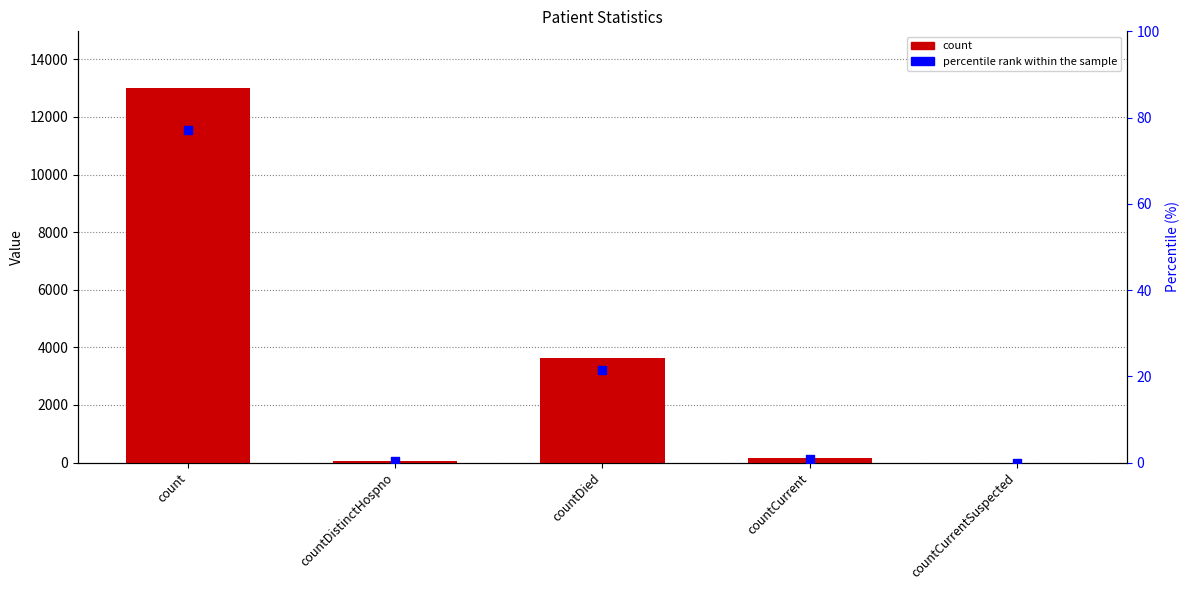

What are all the series names shown in the legend?

count, percentile rank within the sample